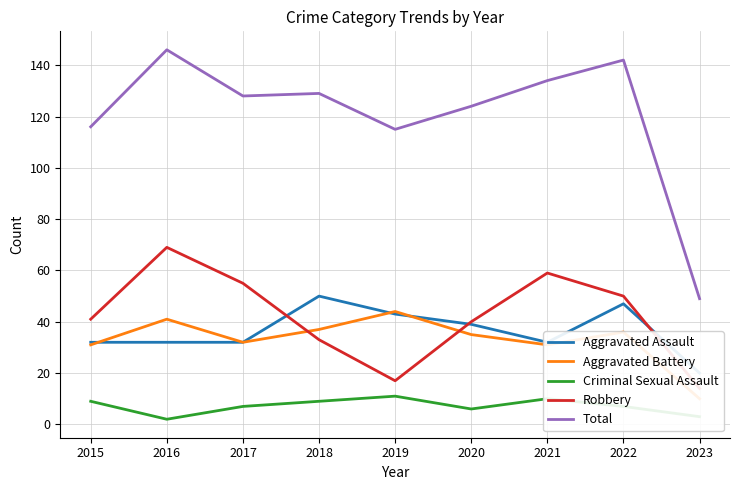

What is the total value across all series at 2023?

96